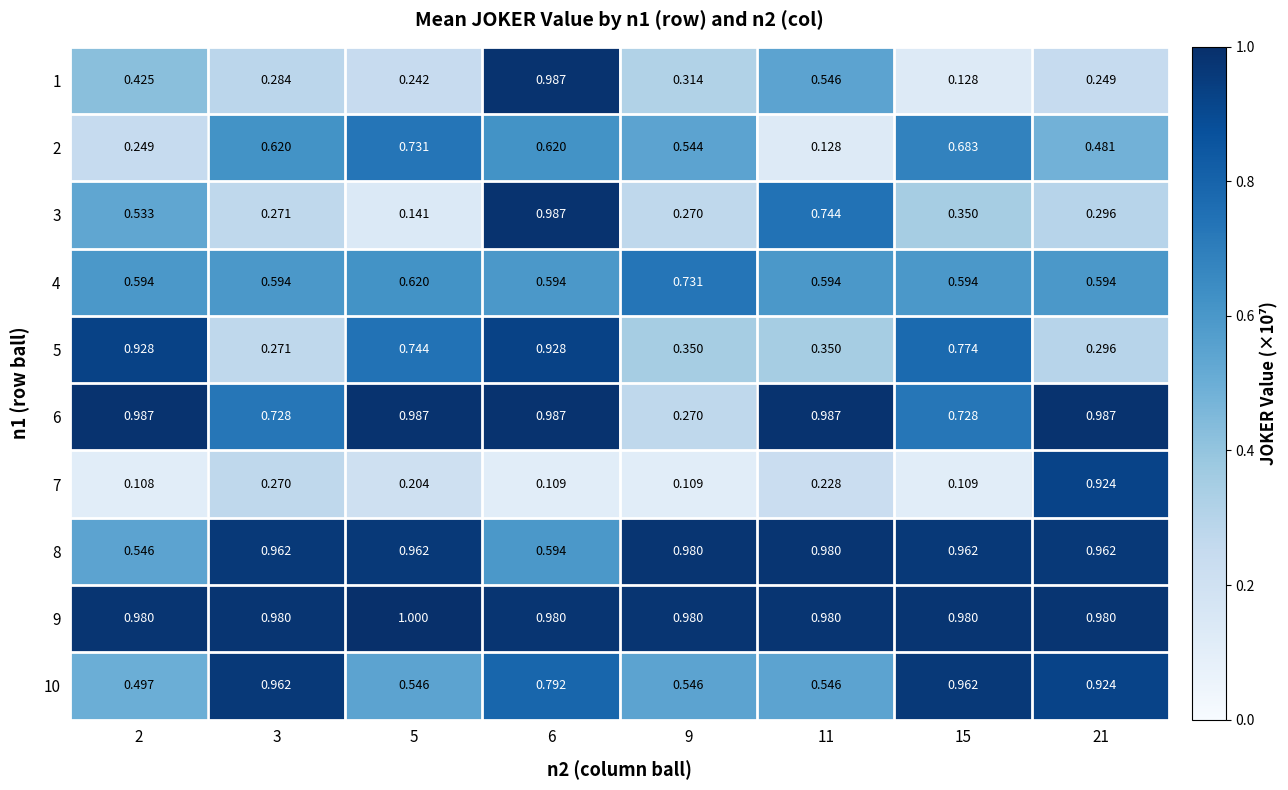

Reading left to right, list all the values displayed in this chart.

1: 2=0.4	3=0.3	5=0.2	6=1.0	9=0.3	11=0.5	15=0.1	21=0.2
2: 2=0.2	3=0.6	5=0.7	6=0.6	9=0.5	11=0.1	15=0.7	21=0.5
3: 2=0.5	3=0.3	5=0.1	6=1.0	9=0.3	11=0.7	15=0.3	21=0.3
4: 2=0.6	3=0.6	5=0.6	6=0.6	9=0.7	11=0.6	15=0.6	21=0.6
5: 2=0.9	3=0.3	5=0.7	6=0.9	9=0.3	11=0.3	15=0.8	21=0.3
6: 2=1.0	3=0.7	5=1.0	6=1.0	9=0.3	11=1.0	15=0.7	21=1.0
7: 2=0.1	3=0.3	5=0.2	6=0.1	9=0.1	11=0.2	15=0.1	21=0.9
8: 2=0.5	3=1.0	5=1.0	6=0.6	9=1.0	11=1.0	15=1.0	21=1.0
9: 2=1.0	3=1.0	5=1.0	6=1.0	9=1.0	11=1.0	15=1.0	21=1.0
10: 2=0.5	3=1.0	5=0.5	6=0.8	9=0.5	11=0.5	15=1.0	21=0.9